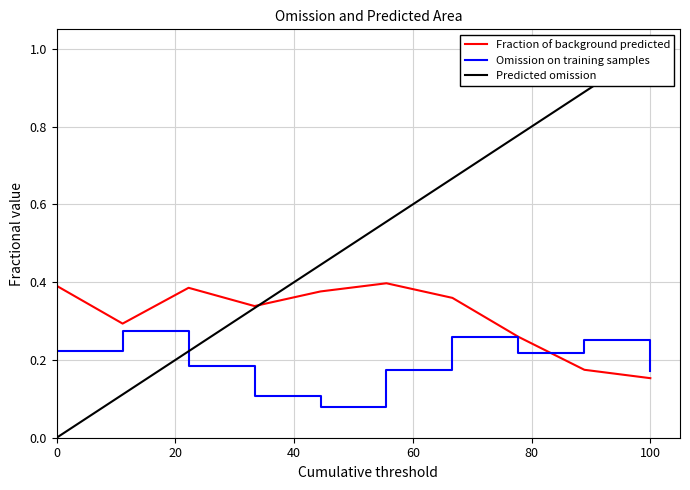

Which has a higher value, 9.0 or 7.0?

7.0